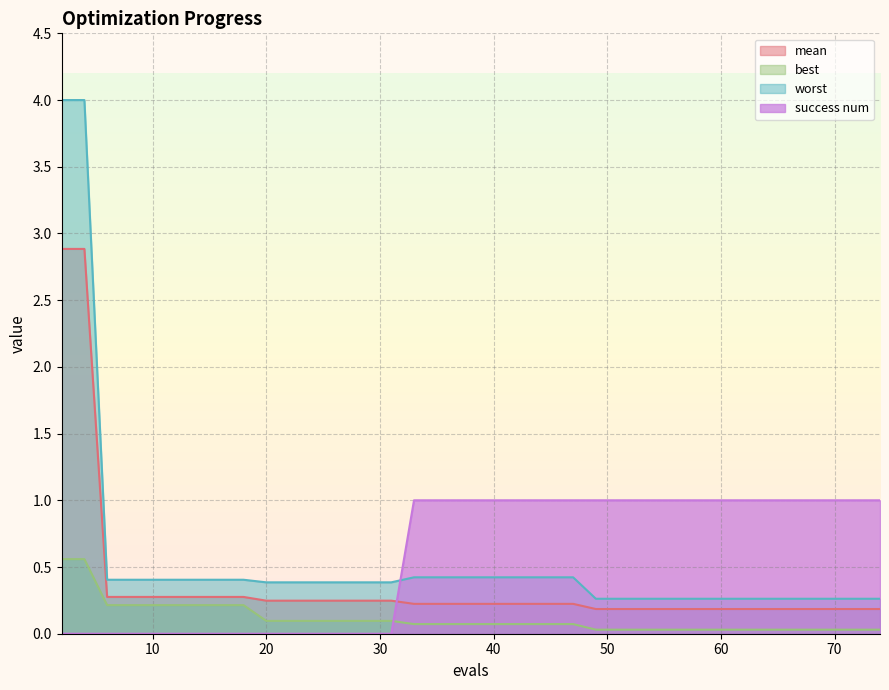

The value of worst at 53 is 0.3. True or false?

True